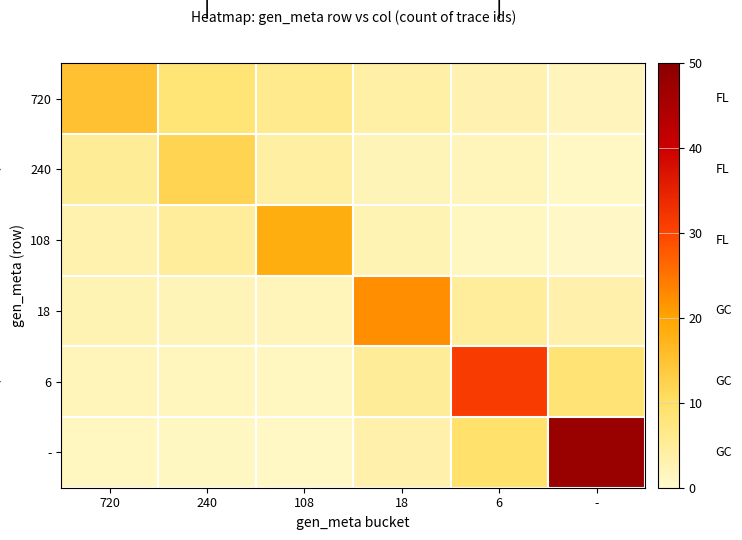

At how many categories does at least one series exceed 25?

2